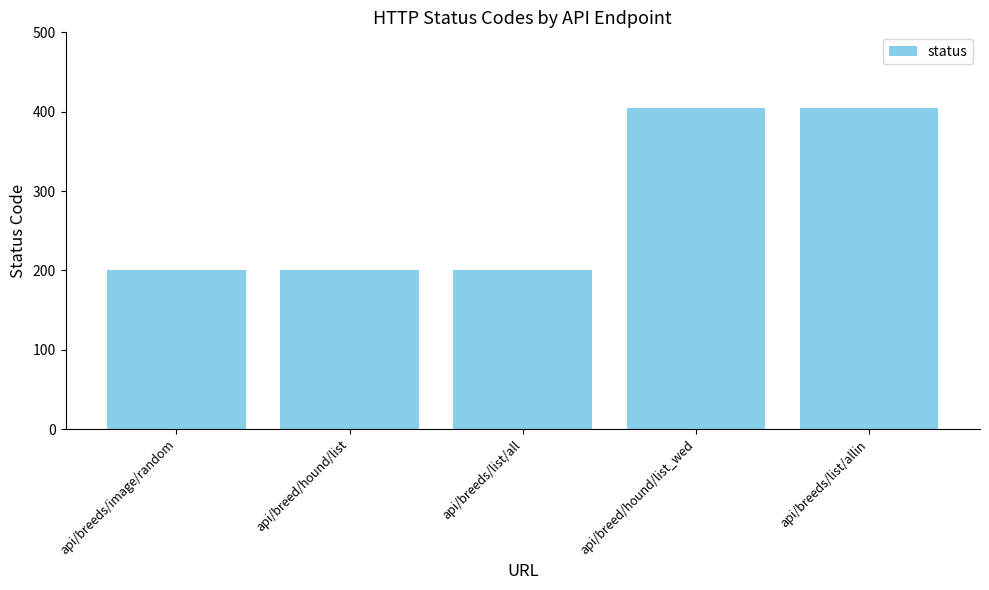

The chart shows a value of 200 at api/breed/hound/list. True or false?

True